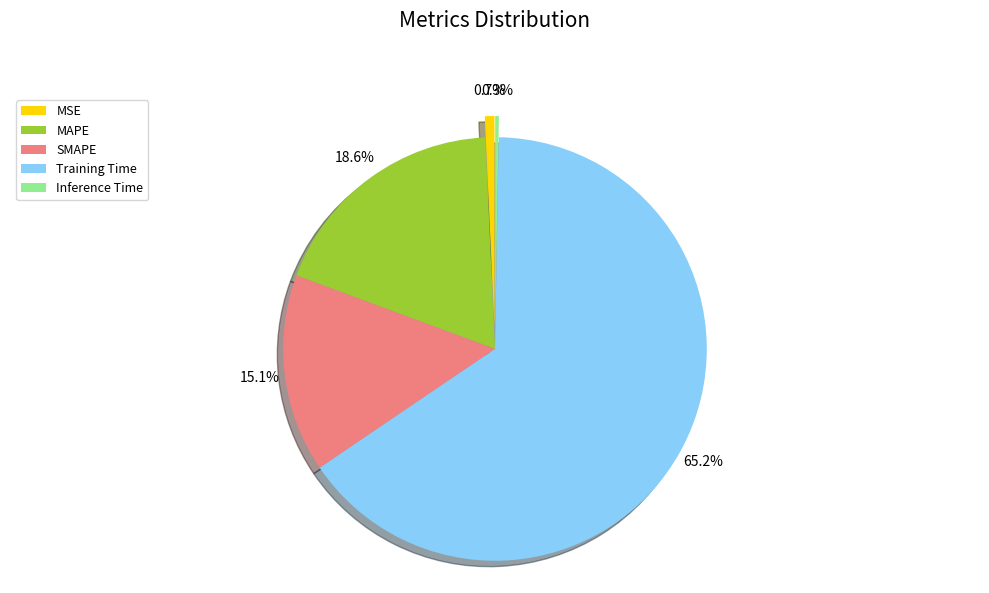

Does MSE account for over 50% of the chart?

No